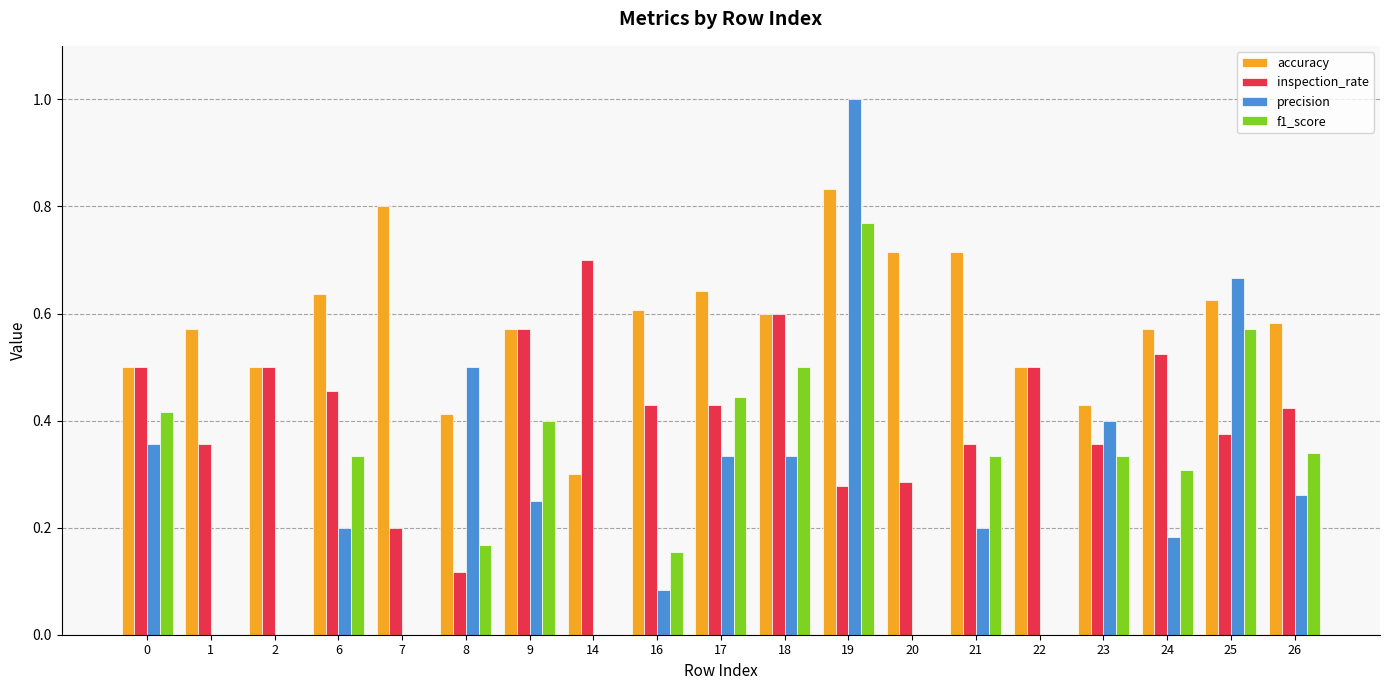

Between 14 and 17, which series saw the biggest shift?

f1_score